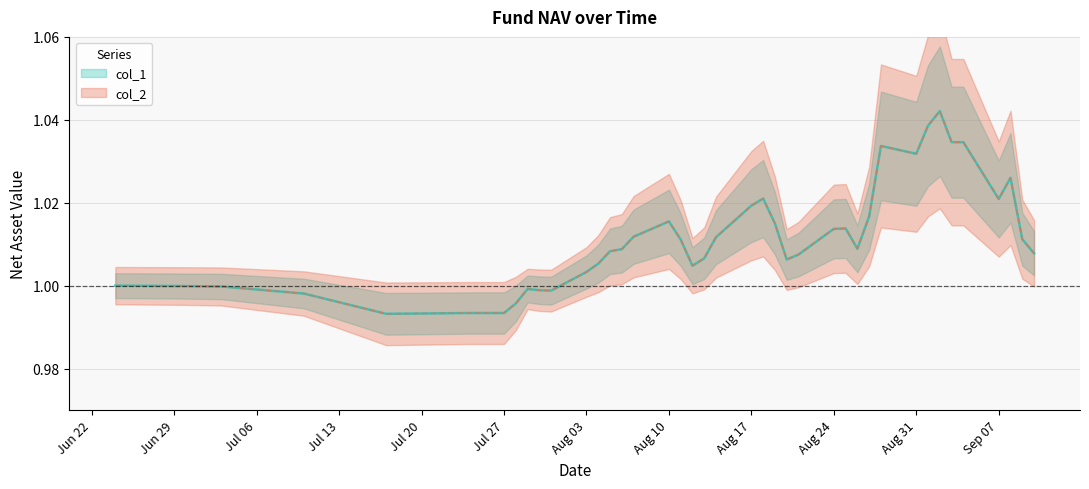

Which has a higher value, 2020-07-17 or 2020-09-01?

2020-09-01